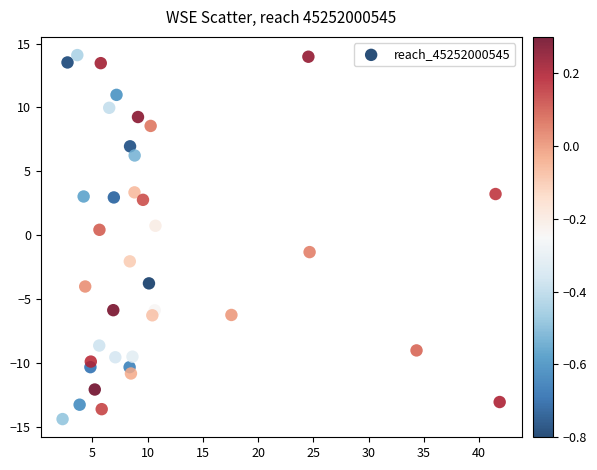

What is the range of Y values (max minus min)?

28.5